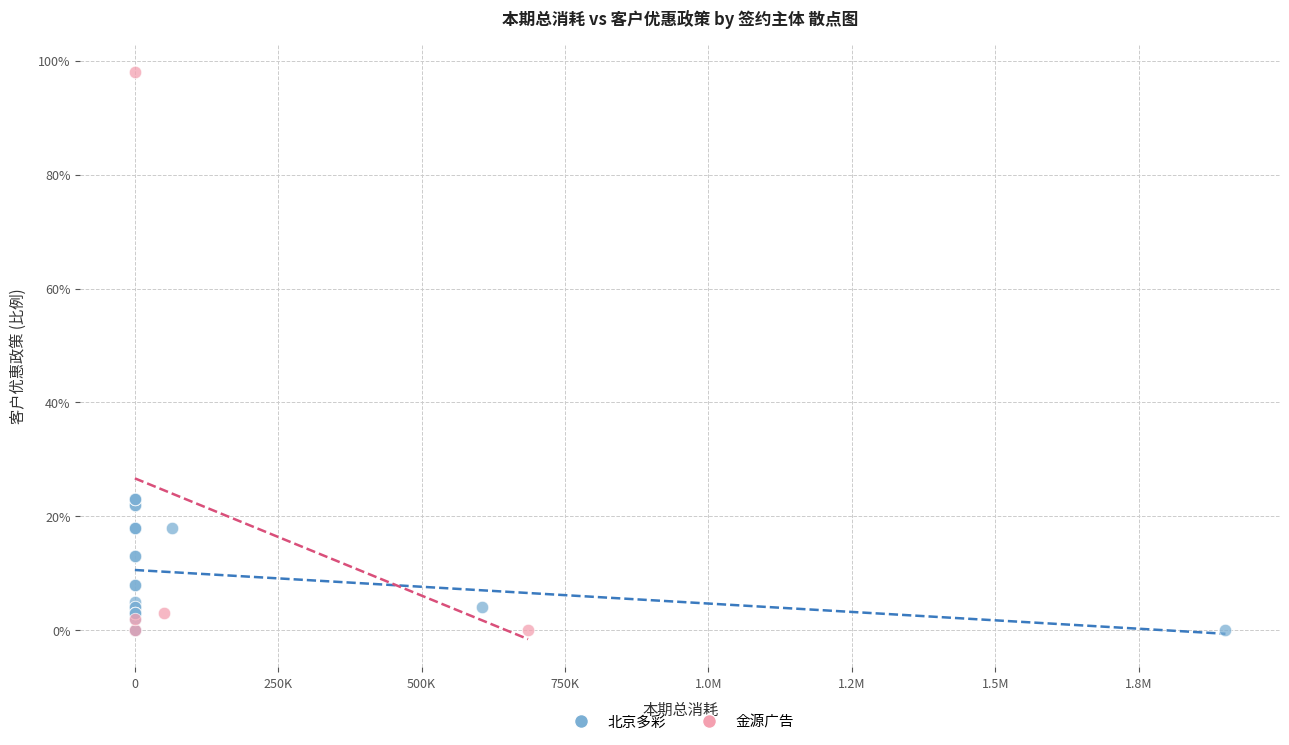

What are all the series names shown in the legend?

北京多彩, 金源广告